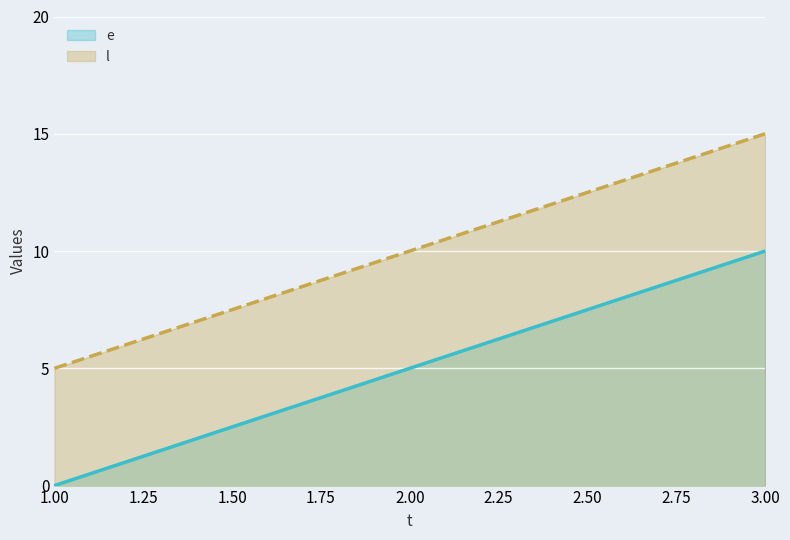

What is the value of the e point at the 3rd from the left?

10